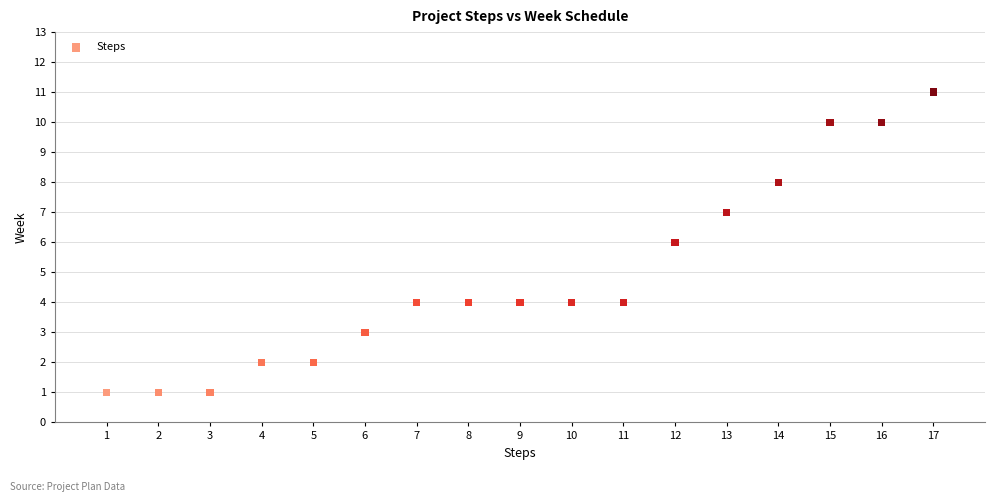

What is the range of Y values (max minus min)?

10